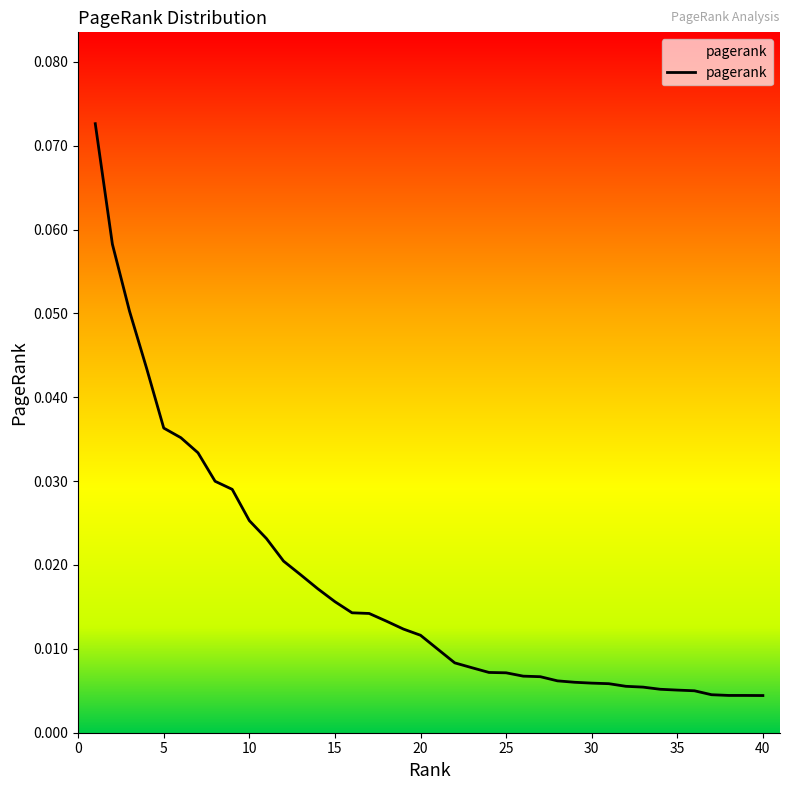

Rank the categories by value from lowest to highest.

40, 39, 38, 37, 36, 35, 34, 33, 32, 31, 30, 29, 28, 27, 26, 25, 24, 23, 22, 21, 20, 19, 18, 17, 16, 15, 14, 13, 12, 11, 10, 9, 8, 7, 6, 5, 4, 3, 2, 1